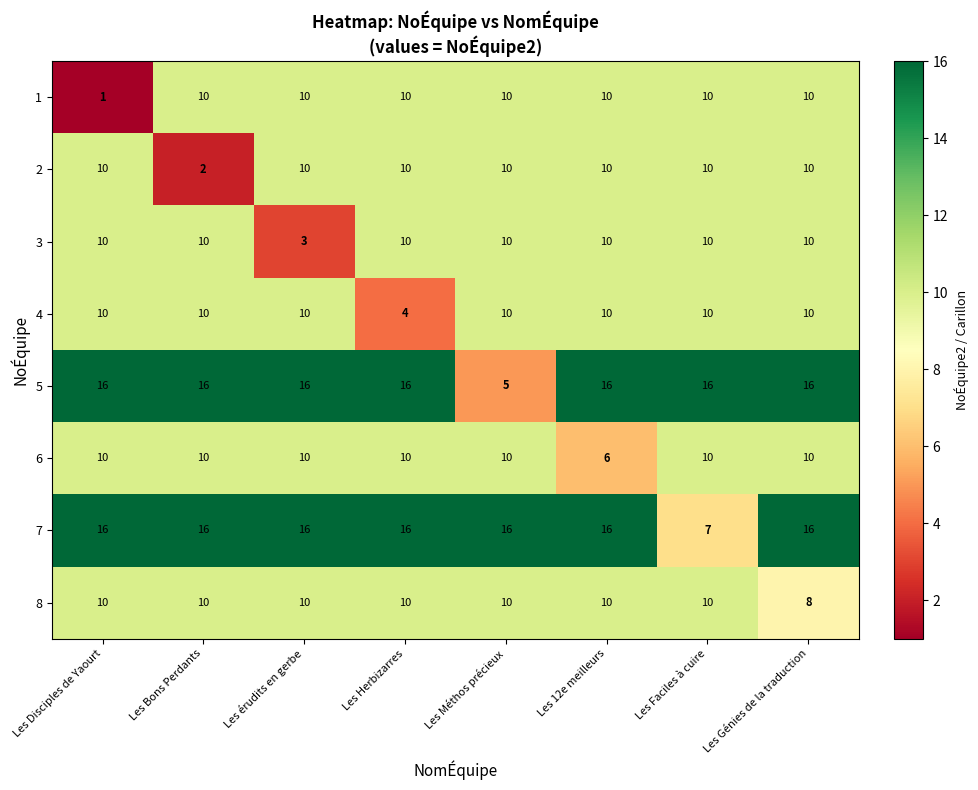

What is the spread (max minus min) of values at Les Bons Perdants?

14